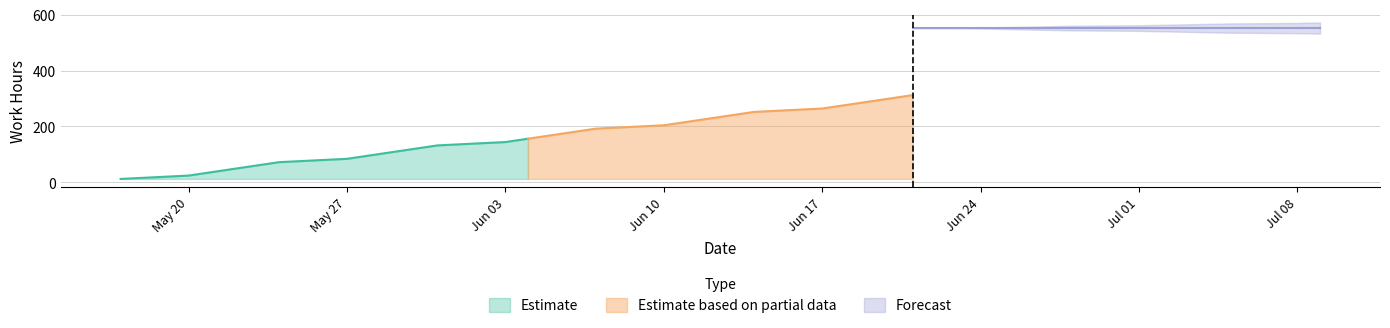

The value of ETC at 2013-06-28 is 756. True or false?

False